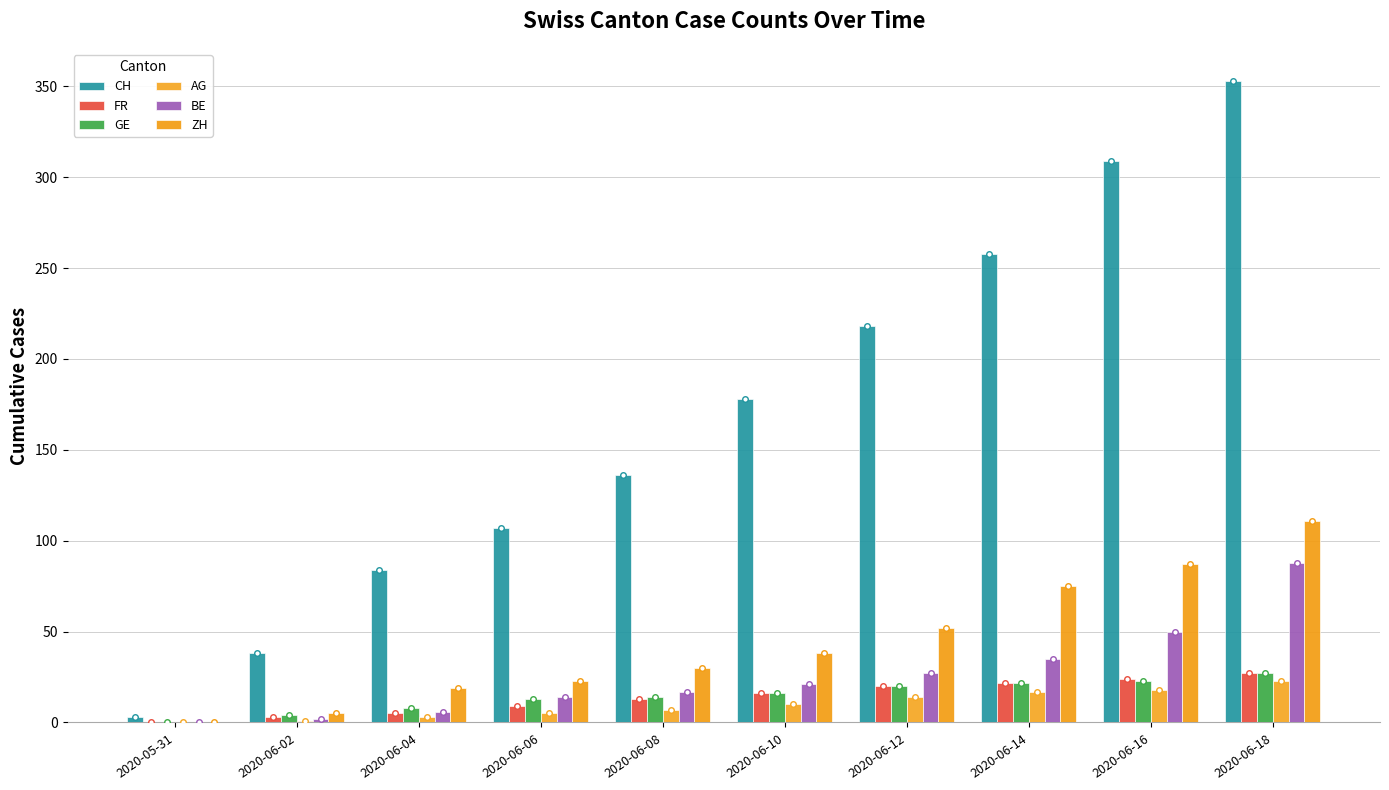

At which category is the sum across all series the highest?

2020-06-18